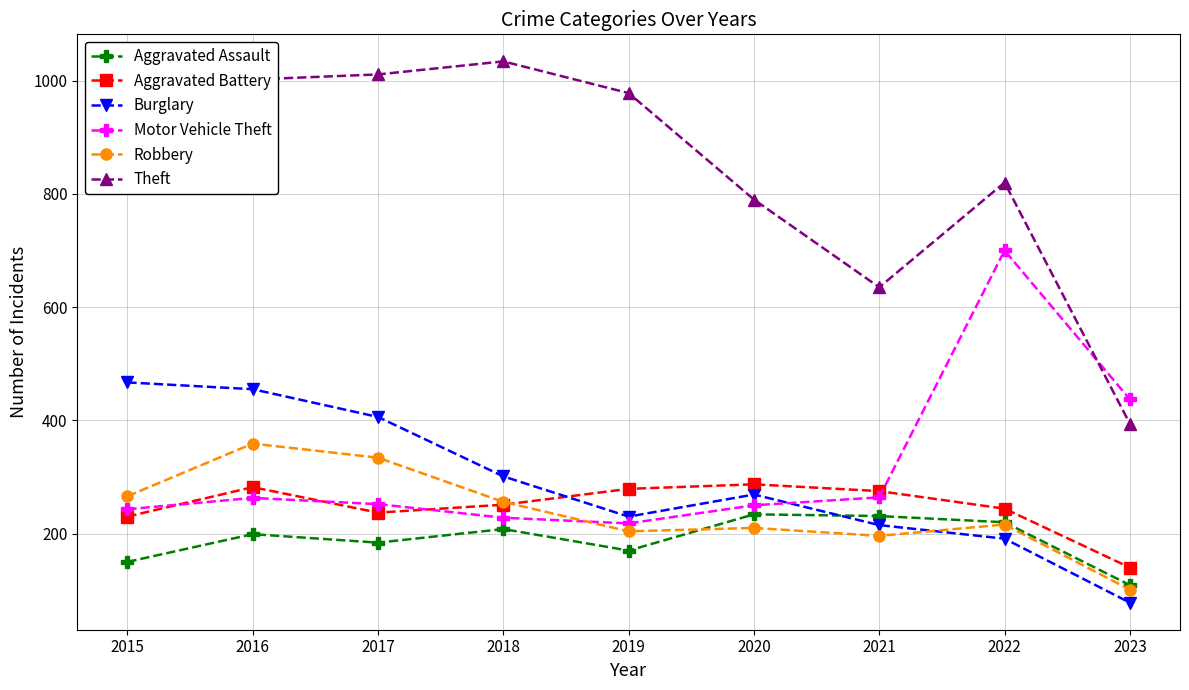

True or false: Aggravated Assault and Burglary intersect in this chart.

True